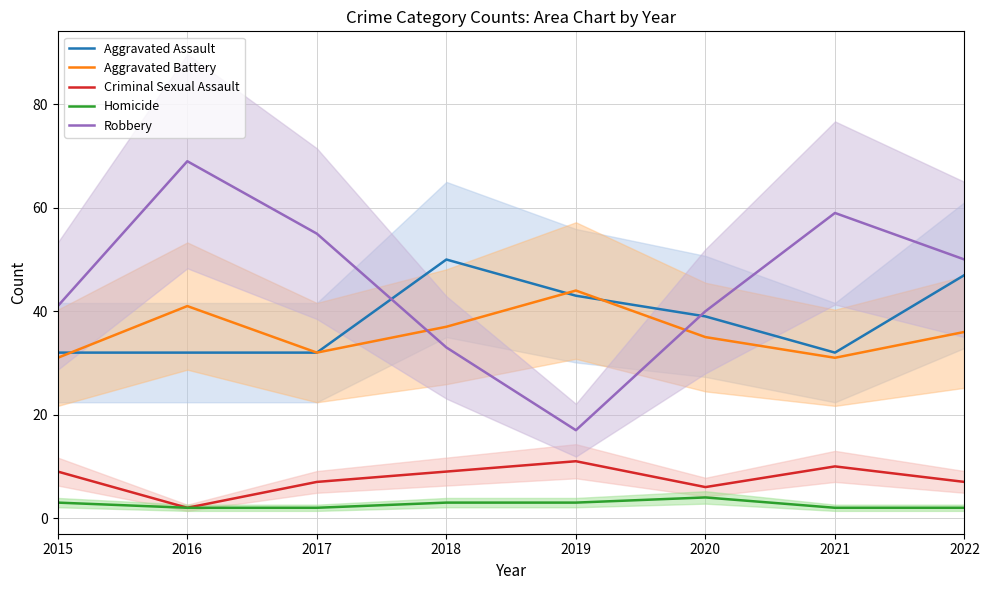

The value of Aggravated Battery at 2020 is 10. True or false?

False